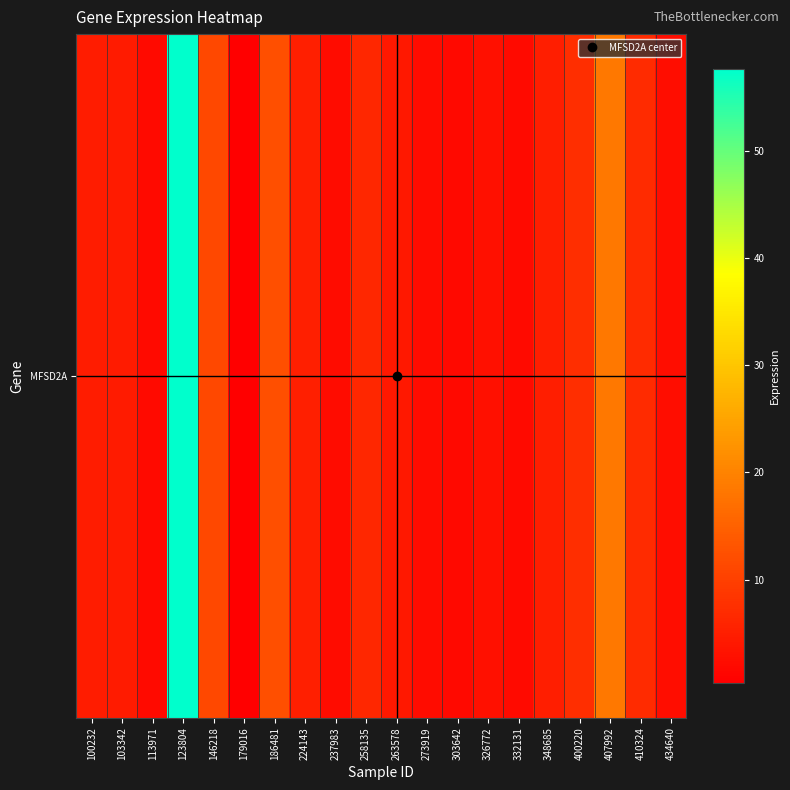

Between 400220 and 146218, which is larger?

146218